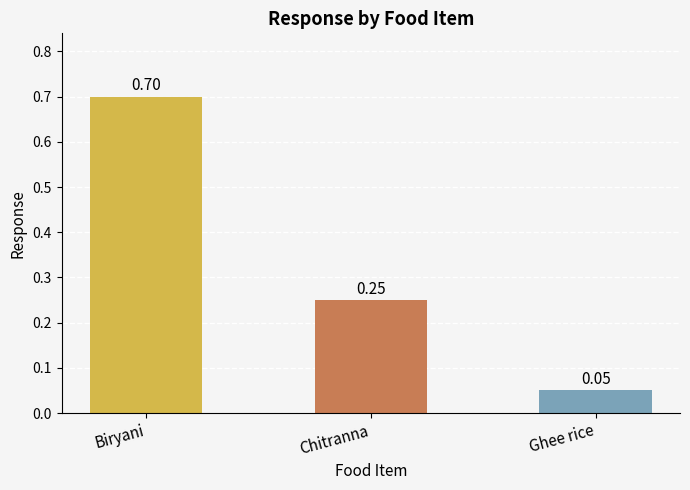

Count the number of categories in the chart.

3